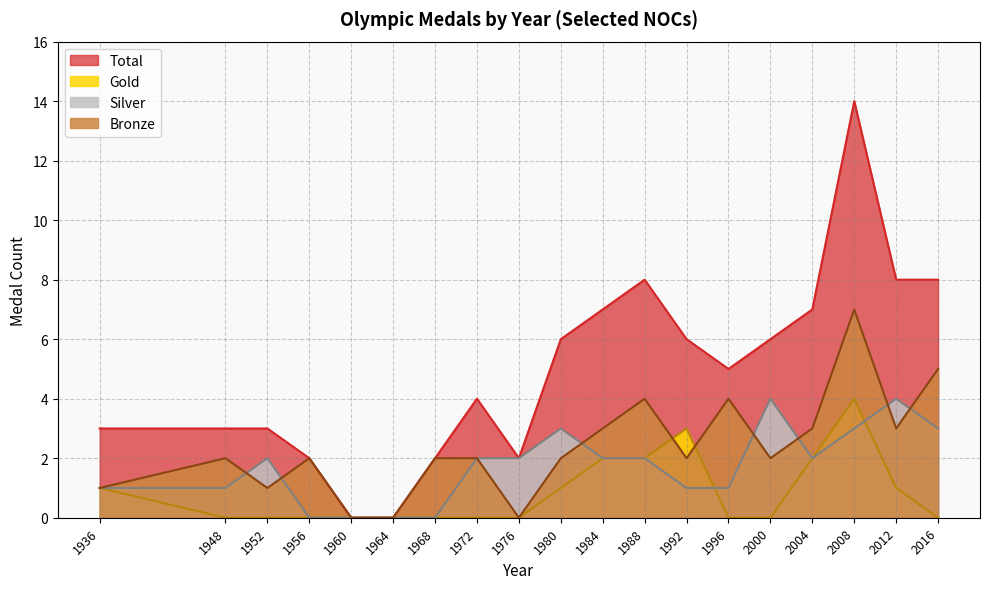

Rank the series by their average value, from highest to lowest.

Total, Bronze, Silver, Gold